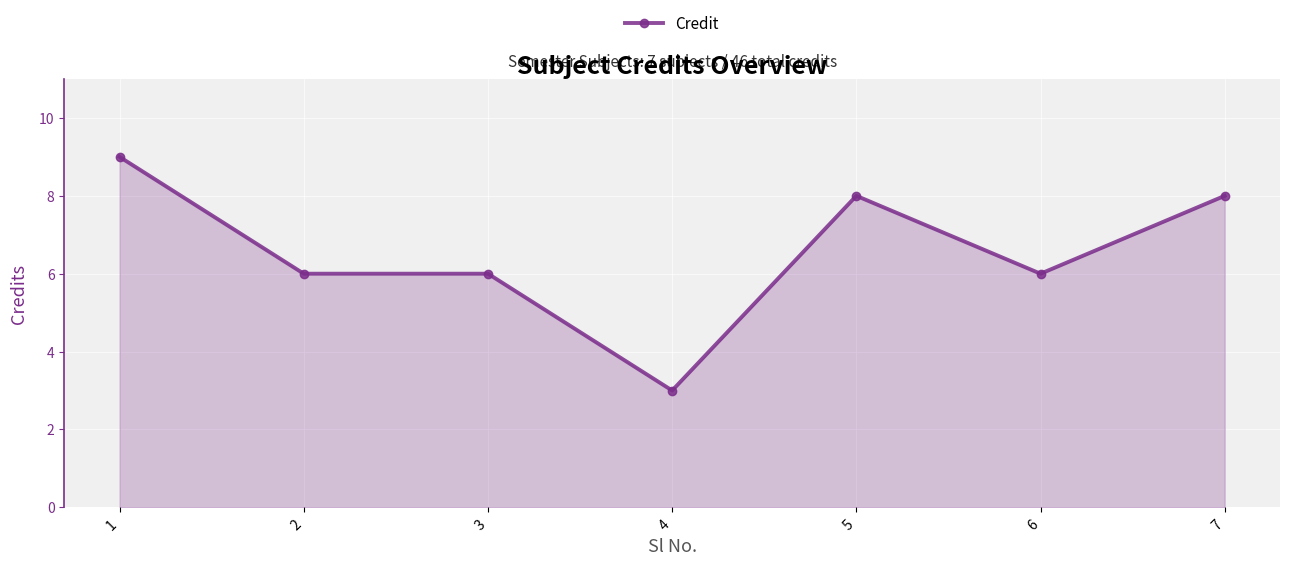

Which category has the lowest value across all series?

4